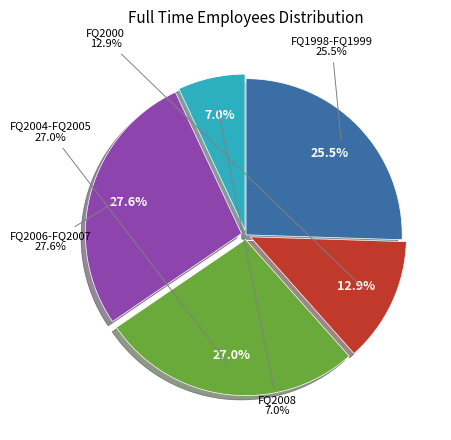

Does any single category account for the majority?

No